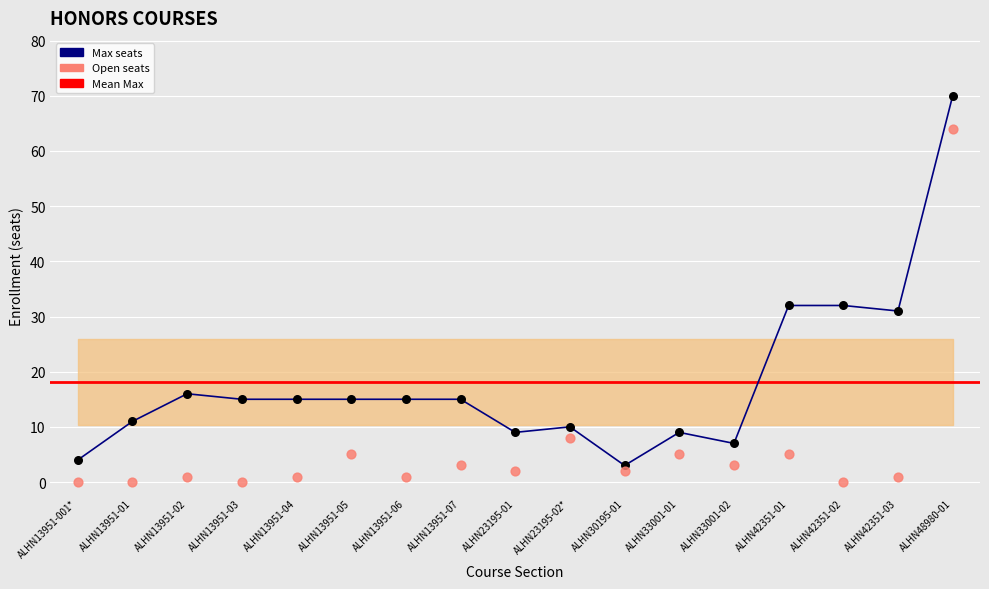

At which category is the sum across all series the highest?

ALHN48980-01